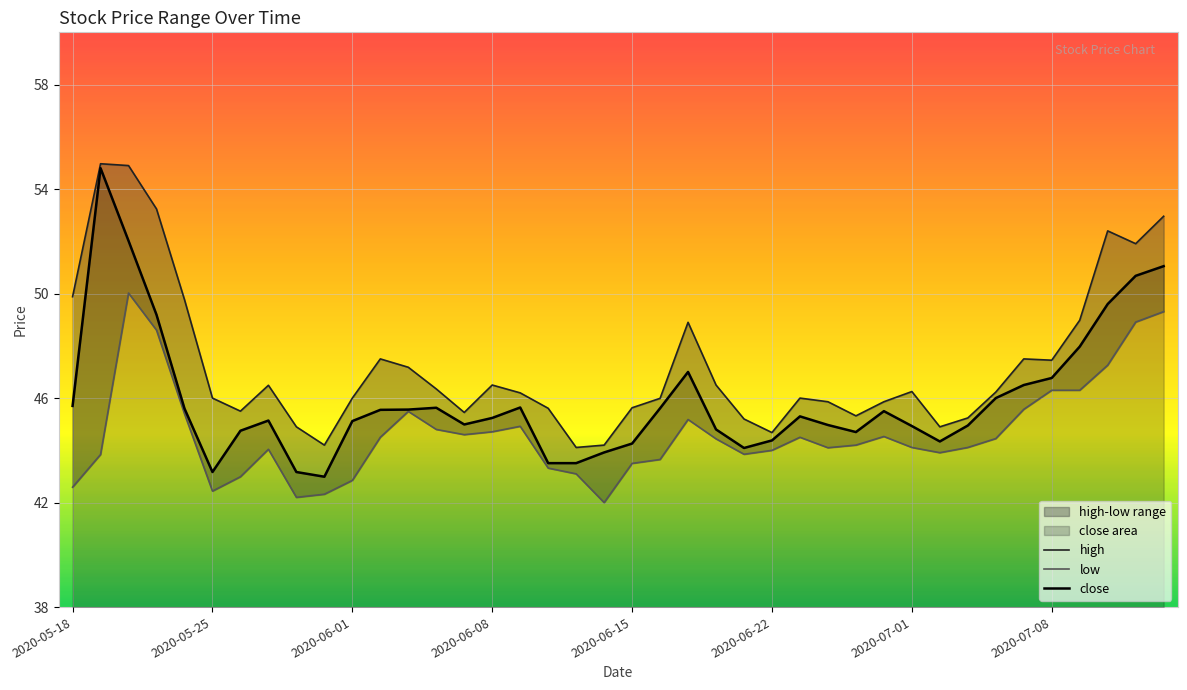

Reading right to left, transcribe all the data shown in this chart.

close: 51.0	50.7	49.6	48.0	46.8	46.5	46.0	45.0	44.3	44.9	45.5	44.7	45.0	45.3	44.4	44.1	44.8	47.0	45.6	44.3	43.9	43.5	43.5	45.6	45.2	45.0	45.6	45.6	45.5	45.1	43.0	43.2	45.1	44.8	43.2	45.6	49.2	52.0	54.8	45.7
high: 53.0	51.9	52.4	49.0	47.5	47.5	46.2	45.2	44.9	46.2	45.9	45.3	45.9	46.0	44.7	45.2	46.5	48.9	46.0	45.6	44.2	44.1	45.6	46.2	46.5	45.5	46.4	47.2	47.5	46.0	44.2	44.9	46.5	45.5	46.0	49.8	53.2	54.9	55.0	49.9
low: 49.3	48.9	47.3	46.3	46.3	45.6	44.5	44.1	43.9	44.1	44.5	44.2	44.1	44.5	44.0	43.9	44.4	45.2	43.6	43.5	42.0	43.1	43.3	44.9	44.7	44.6	44.8	45.5	44.5	42.9	42.3	42.2	44.0	43.0	42.4	45.4	48.6	50.0	43.8	42.6